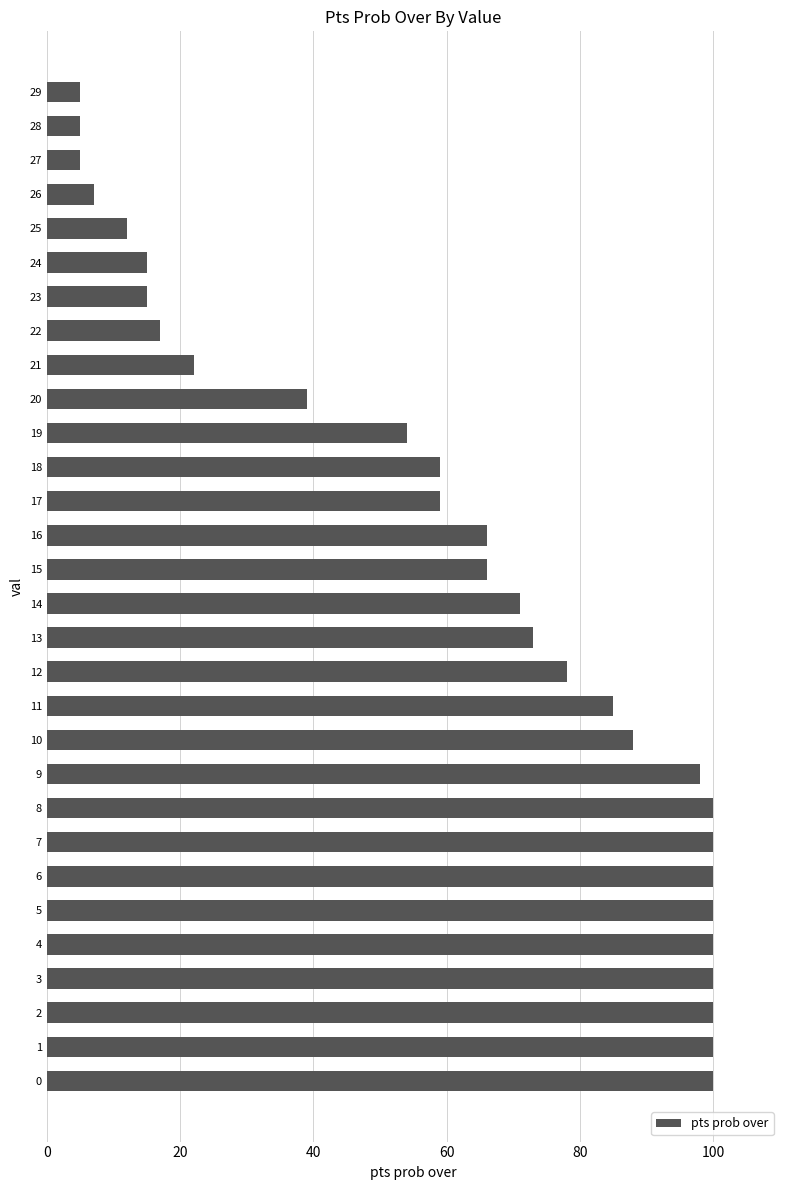

Is it true that the value at 25 is 18?

False